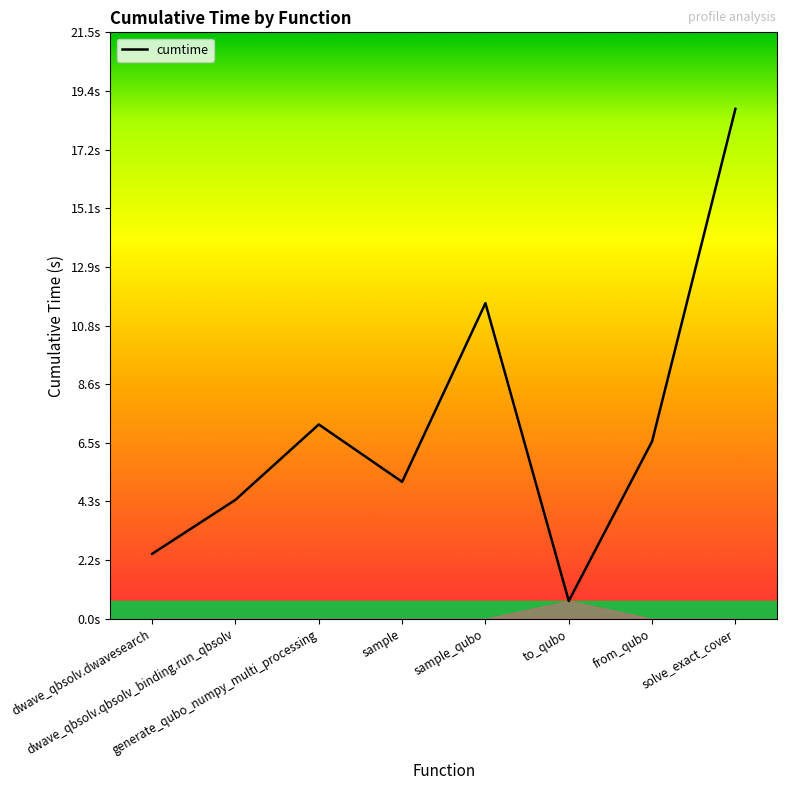

What is the change in value from from_qubo to solve_exact_cover?

+12.2